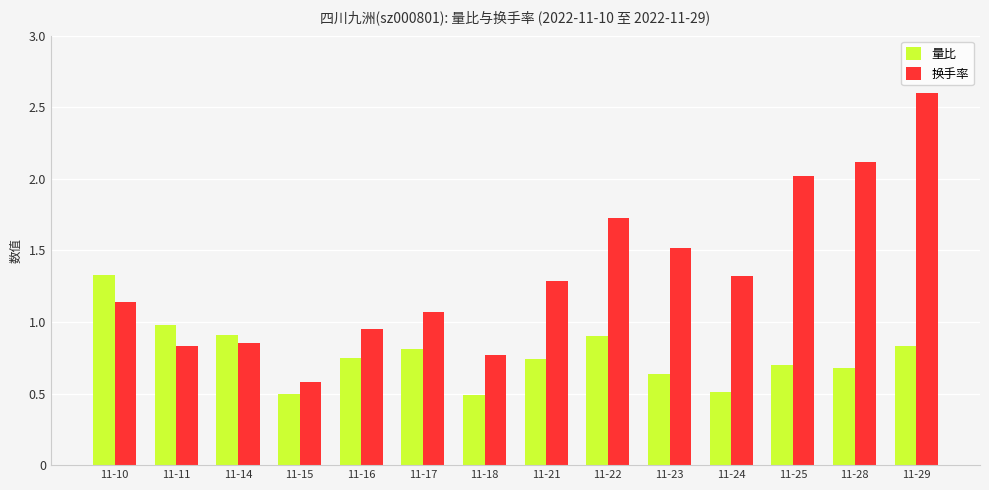

Between 11-10 and 11-21, which series saw the biggest shift?

量比